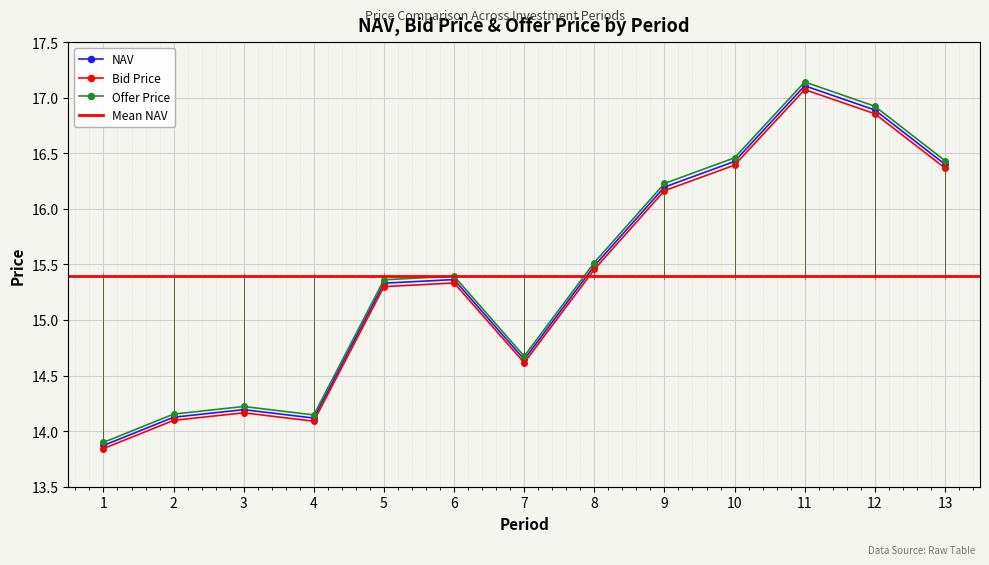

At how many categories does at least one series exceed 16?

5